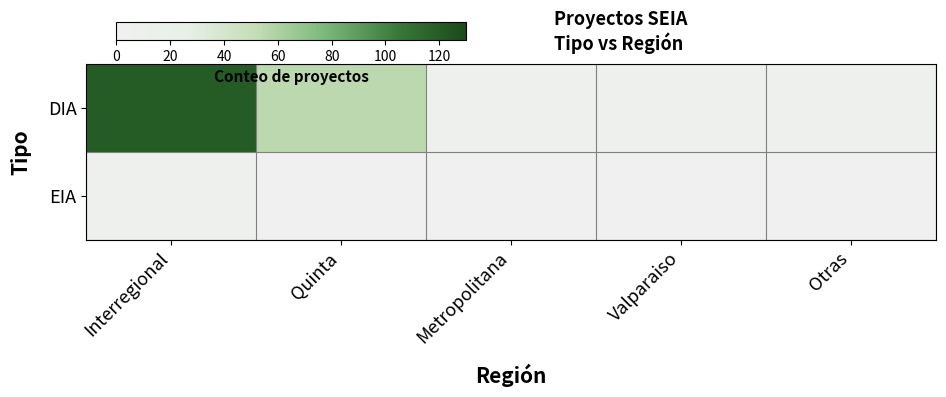

What is the total value across all series at Metropolitana?

9